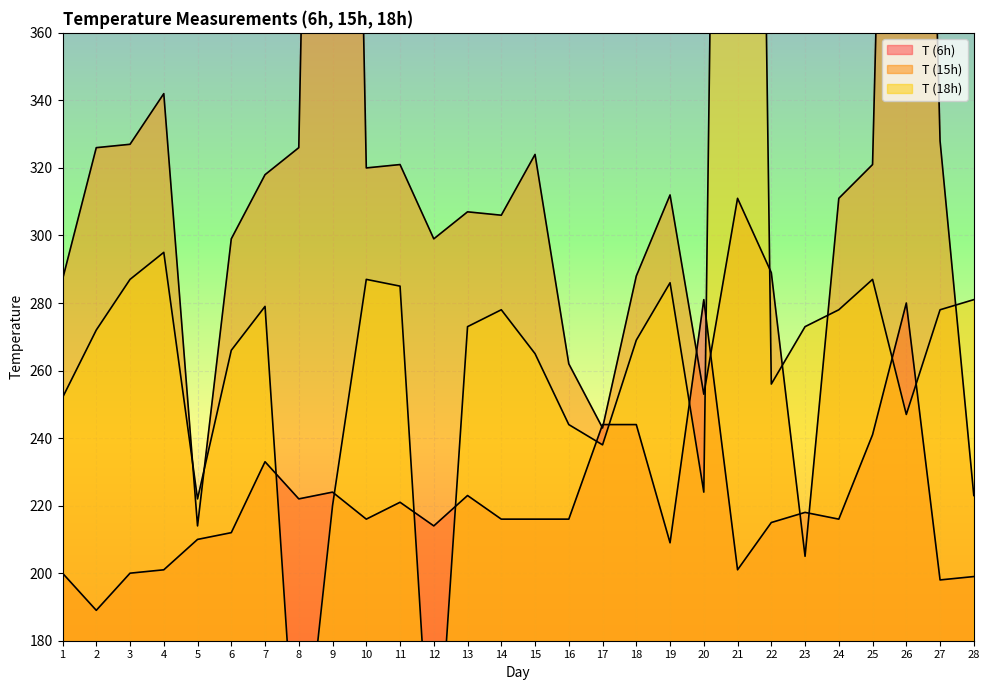

Is it true that T (6h) equals 210 at 5?

True